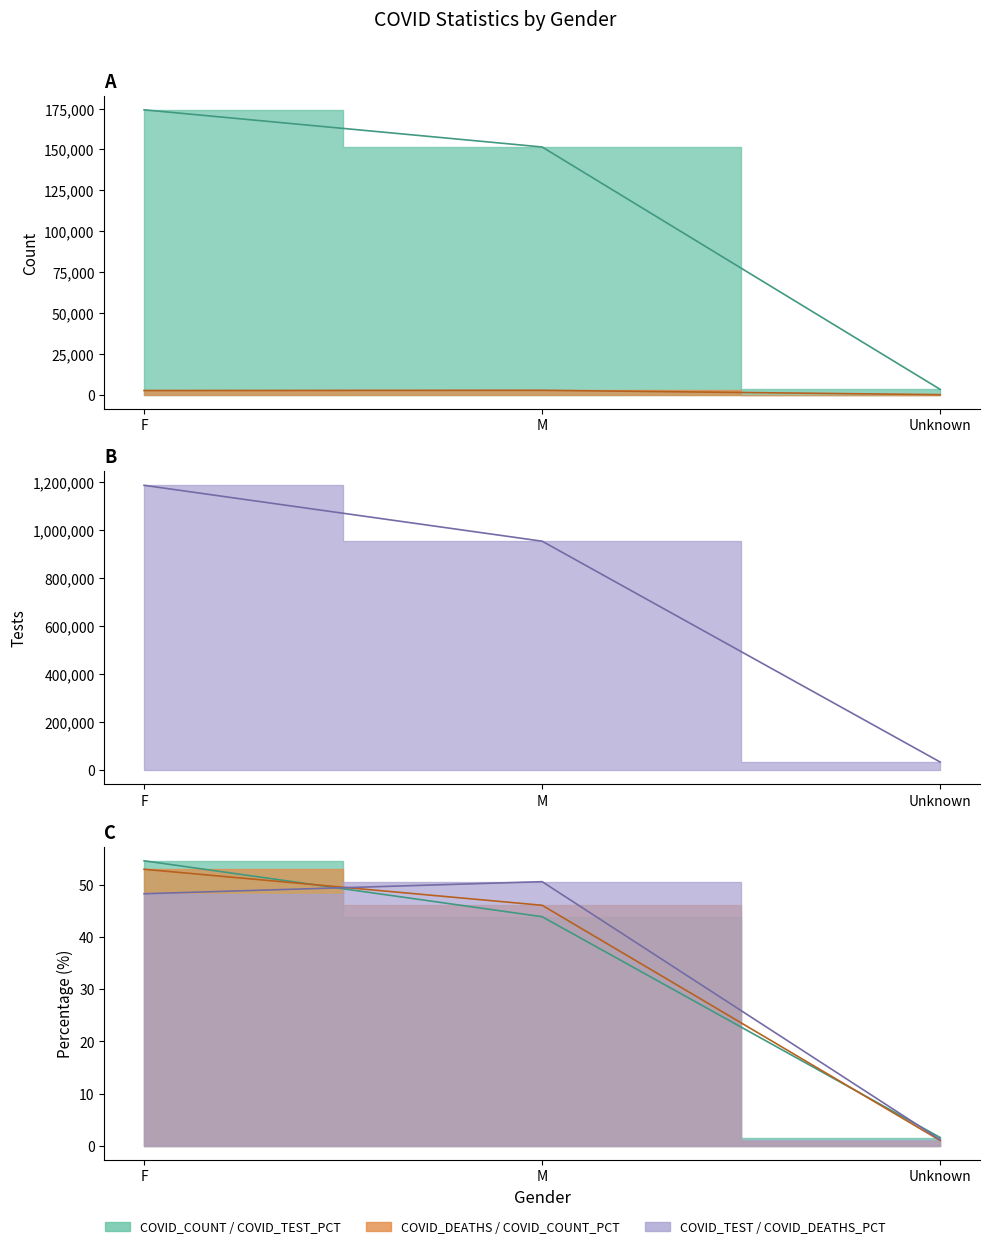

Is it true that COVID_DEATHS equals 63.0 at Unknown?

True